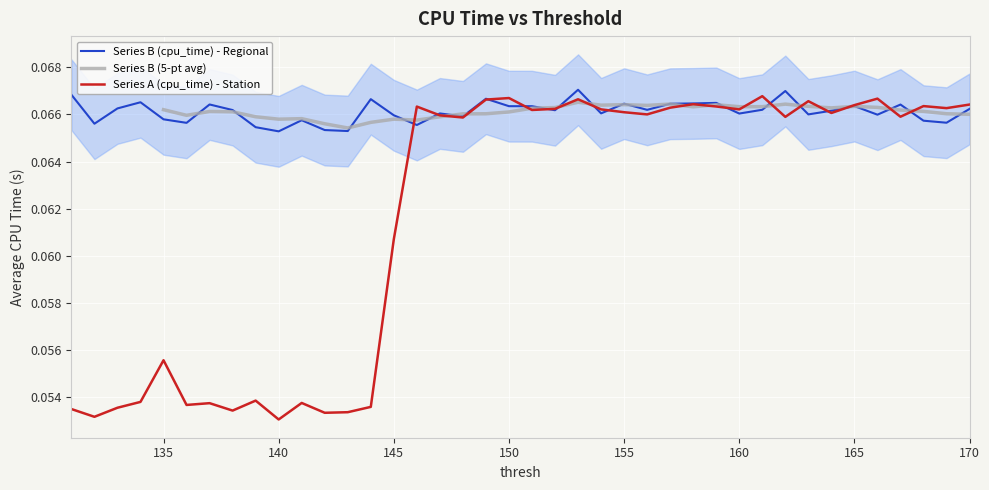

Is the value of Series A (cpu_time) at 156 greater than the value of Series B (cpu_time) at 143?

Yes